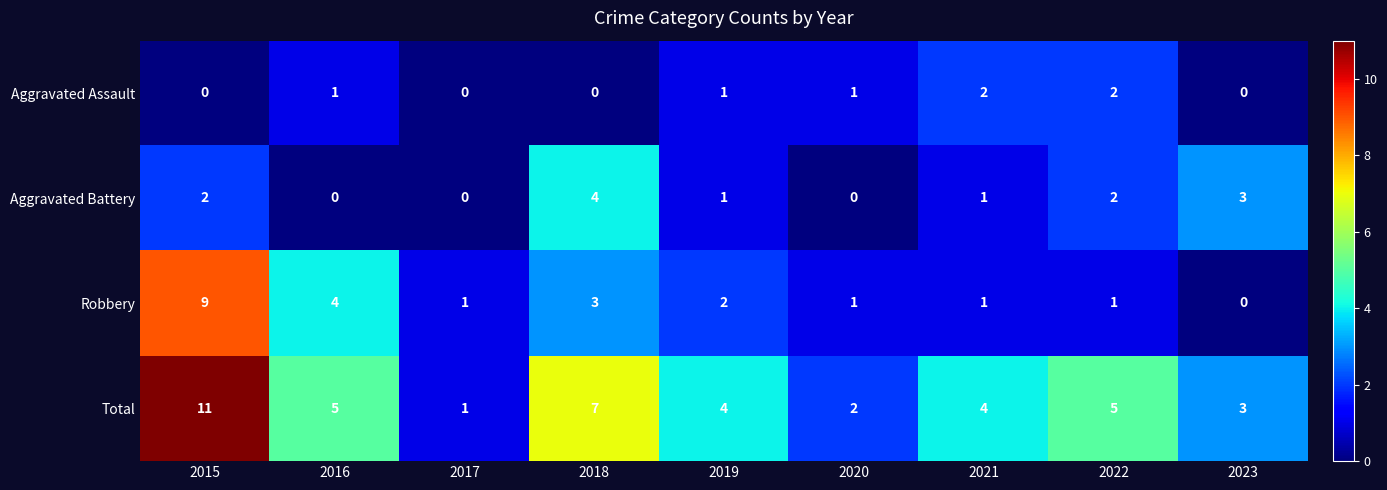

Which series has the widest spread of values?

Total